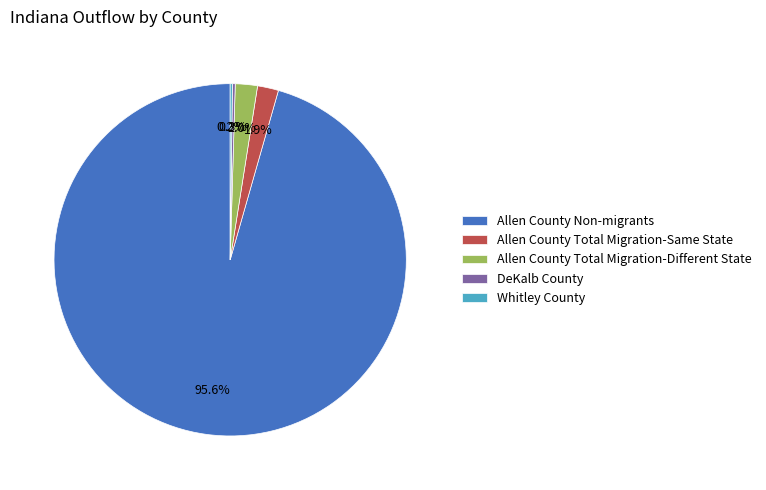

How much of the chart is everything except Allen County Non-migrants?

4.4%